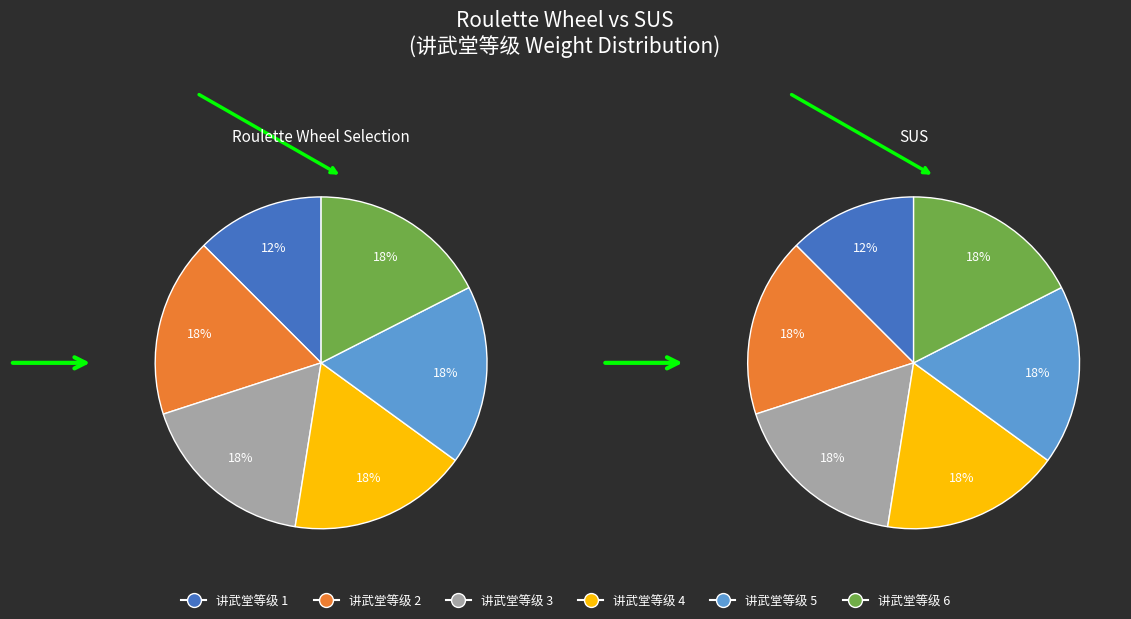

To the nearest percent, what portion does 4 represent?

18%